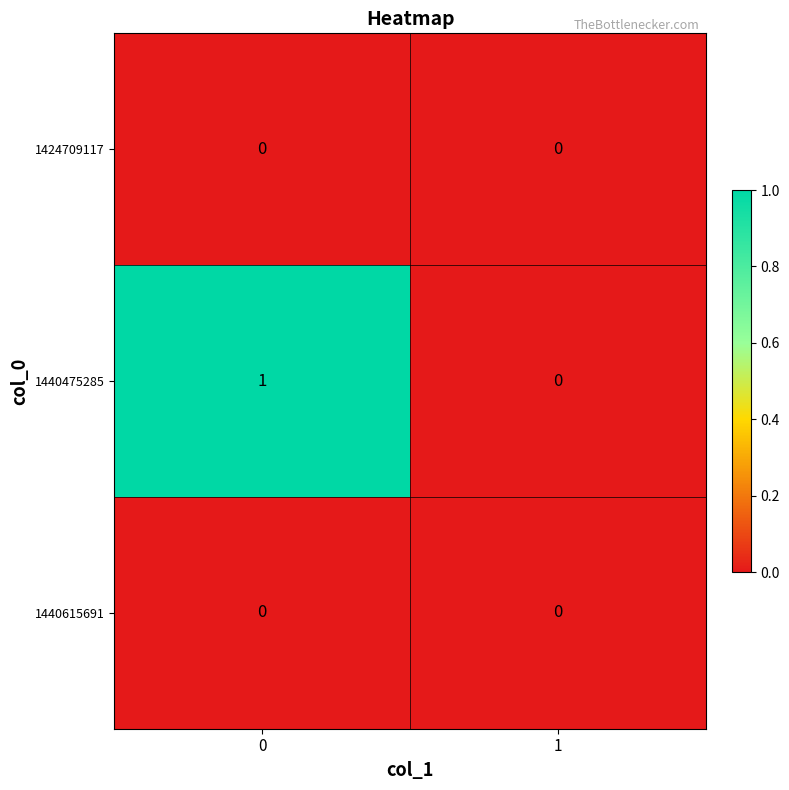

Which series has the widest spread of values?

1440475285